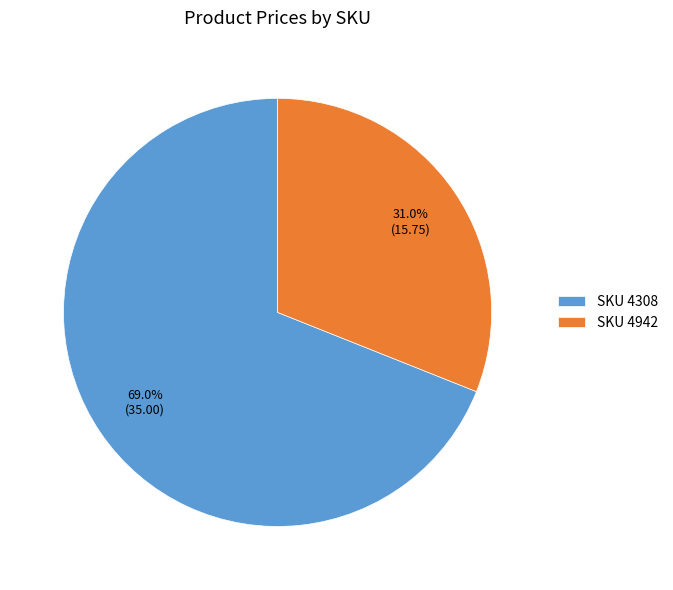

How many segments does this pie chart have?

2